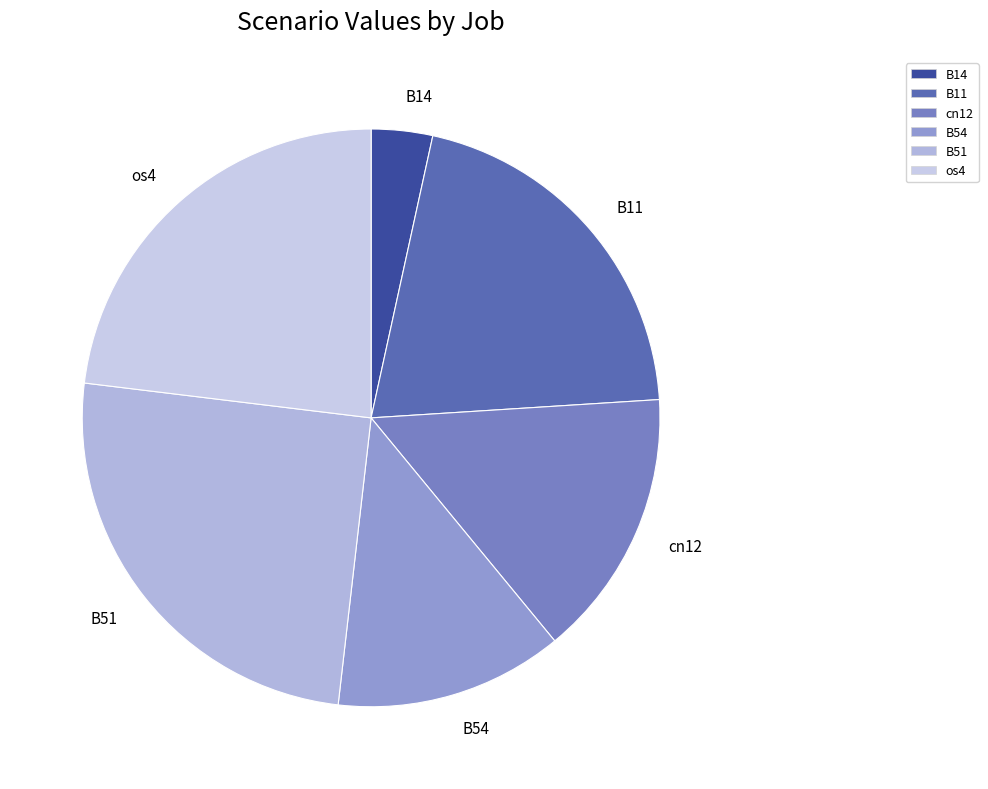

Combined, do os4 and B14 account for over 50%?

No